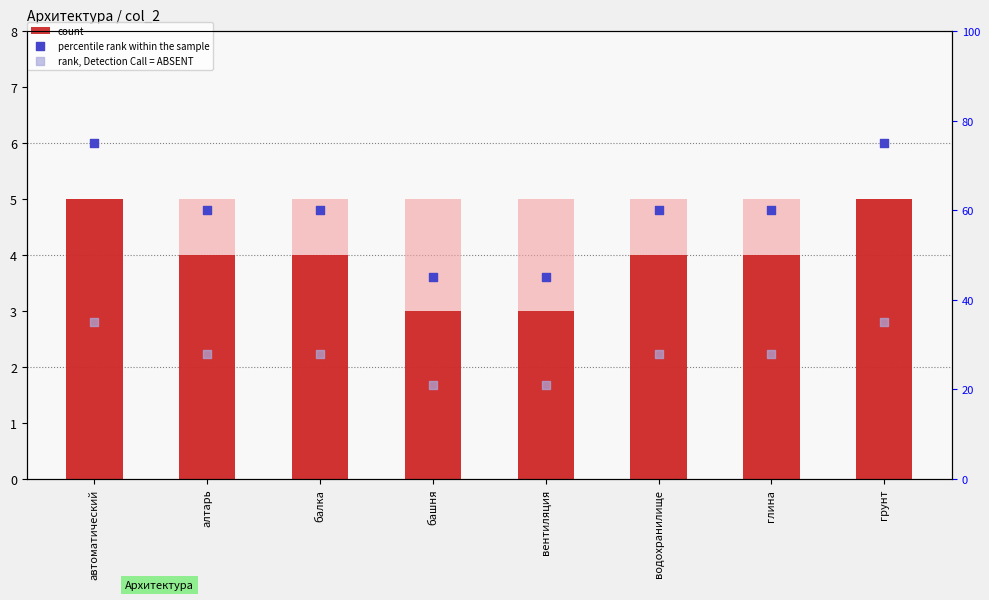

Which series has the largest total across all categories?

percentile rank within the sample